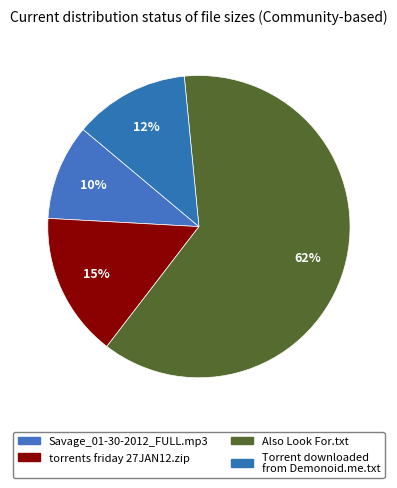

To the nearest percent, what is the difference between the torrents friday 27JAN12.zip and Torrent downloaded from Demonoid.me.txt slice percentages?

3%